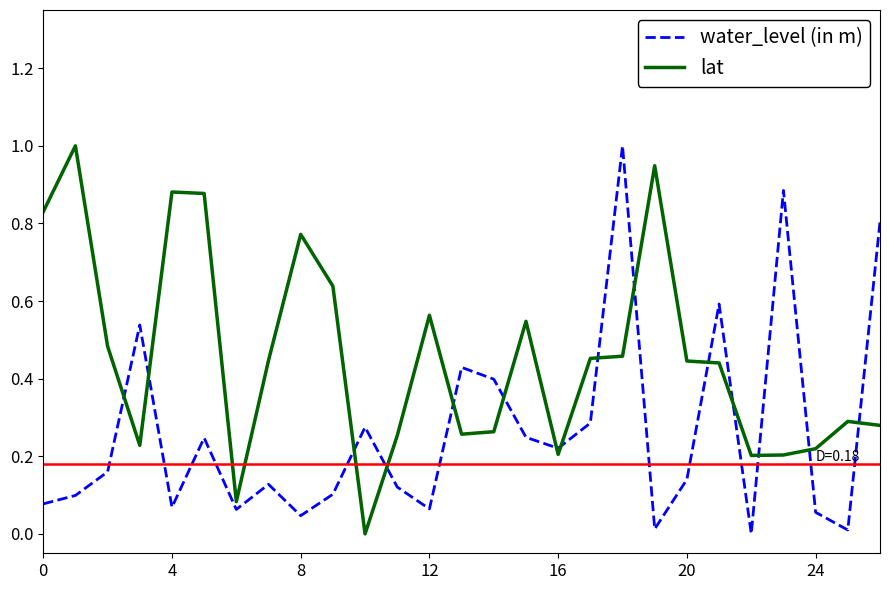

True or false: lat and water_level (in m) intersect in this chart.

True